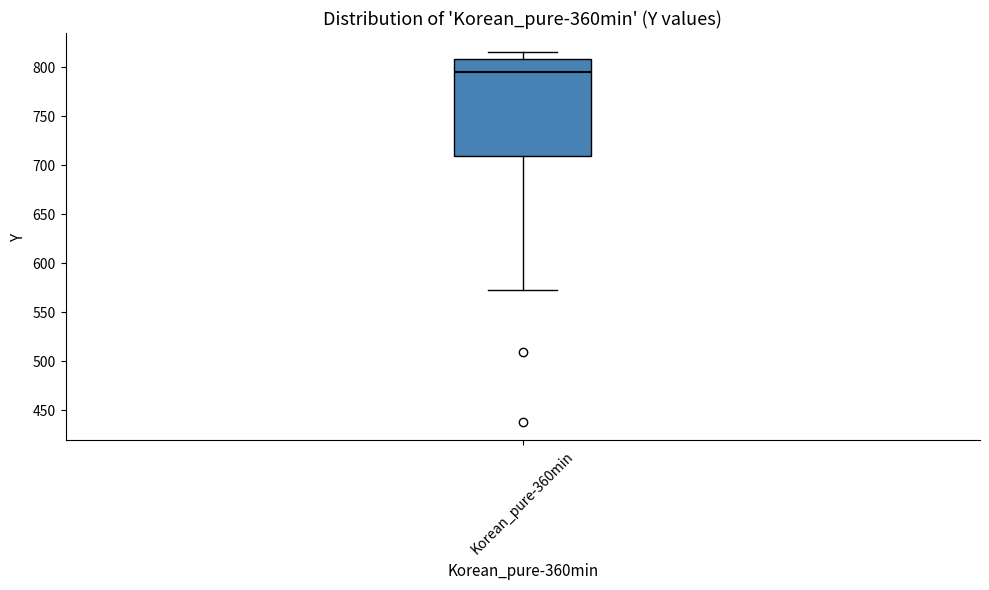

Read this box plot against the y-axis: the position of the median line, the range covered by the box, and the ends of both whiskers. The values are not printed on the chart, so give them approximately, as read against the axis.

median 795, box 710 to 810, whiskers 575 to 815